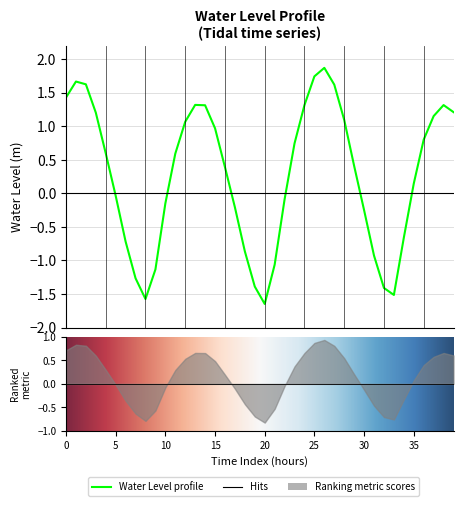

How many interior local valleys (lower than both neighbors) does the data have?

3